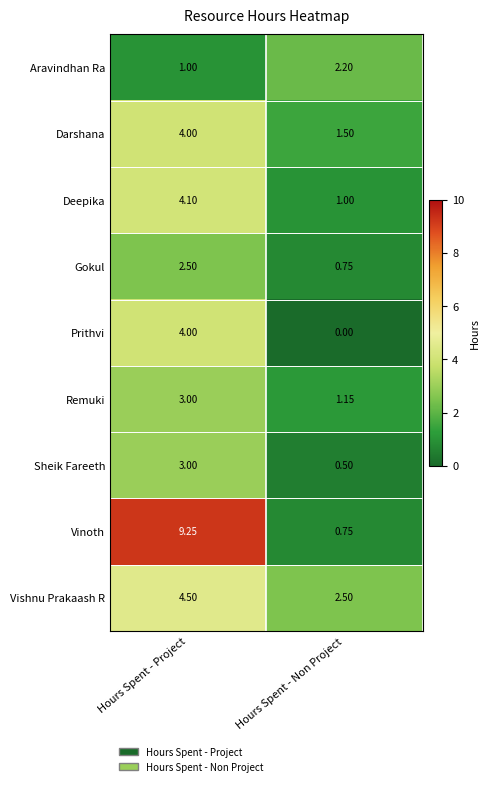

Count the number of data series in this chart.

9